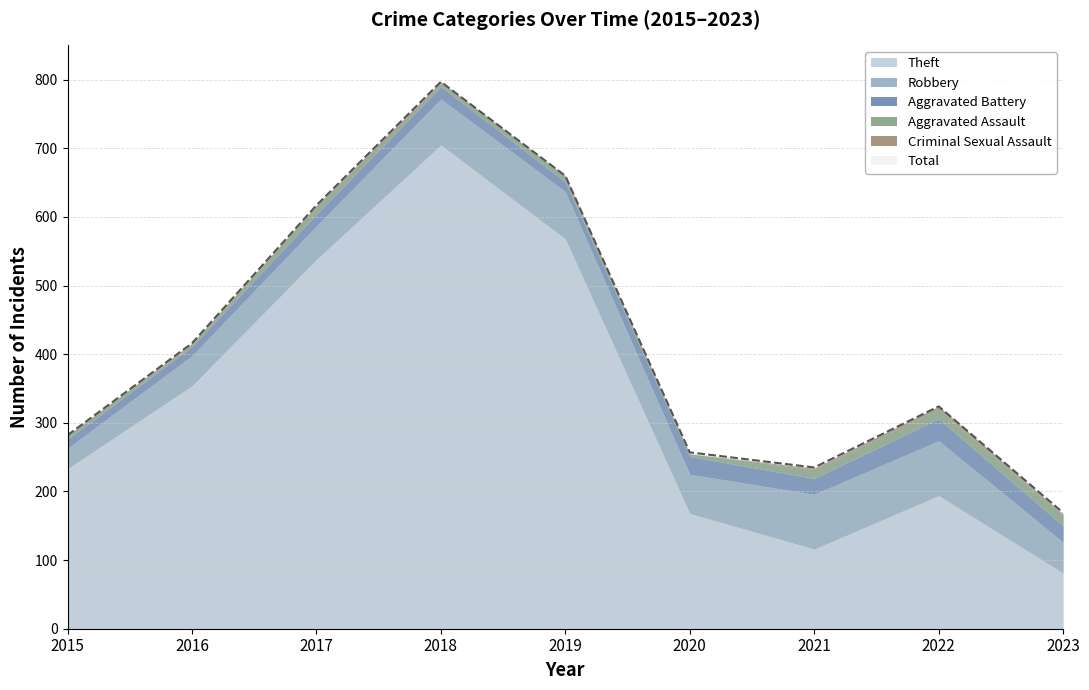

Where does the Aggravated Assault series first go above 8?

2017